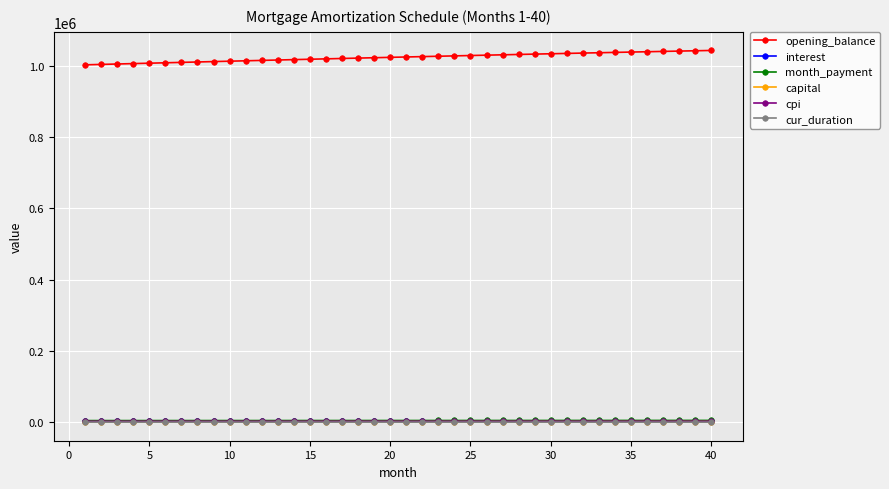

Which series has the largest range (max minus min)?

opening_balance